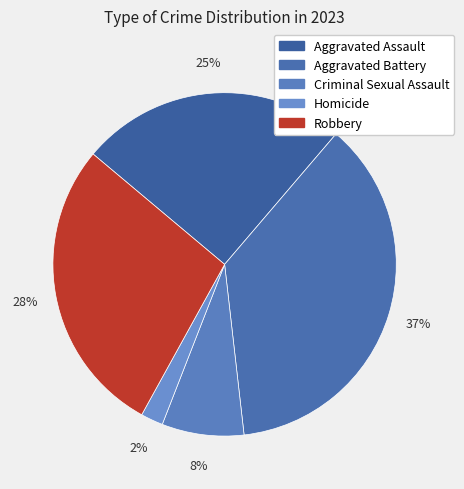

Count the number of slices in the pie.

5